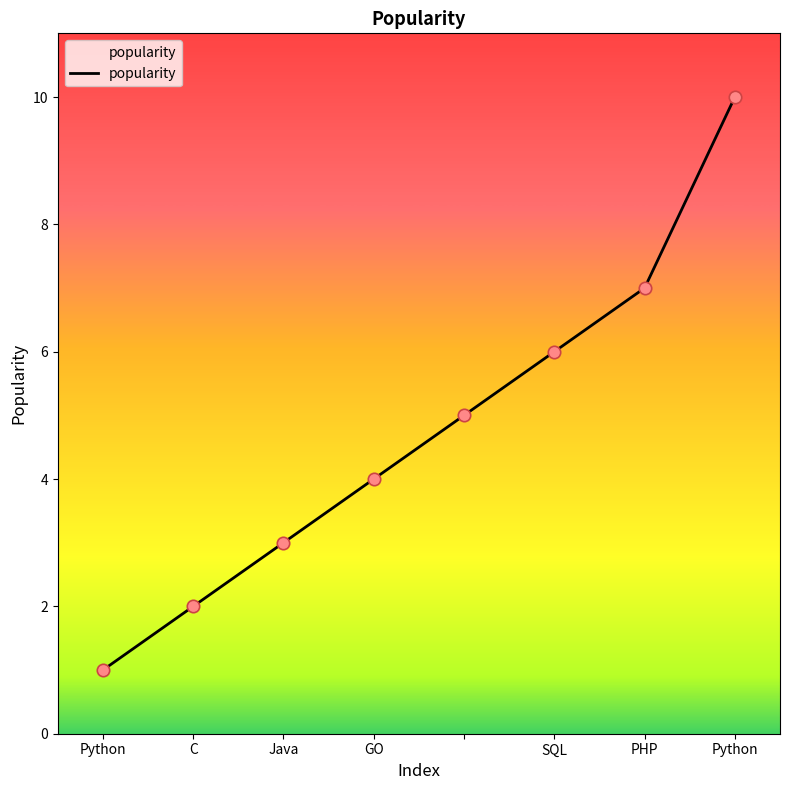

What is the maximum value shown in the chart?

10